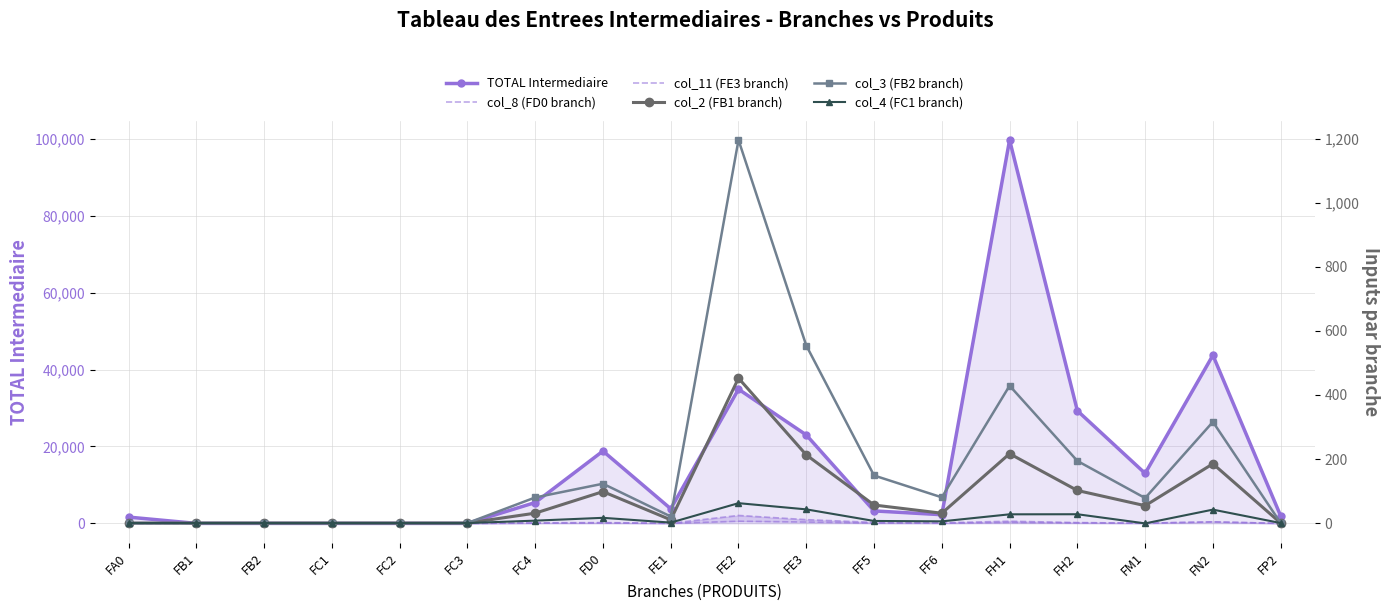

What is the total value across all series at FE2?

39234.9